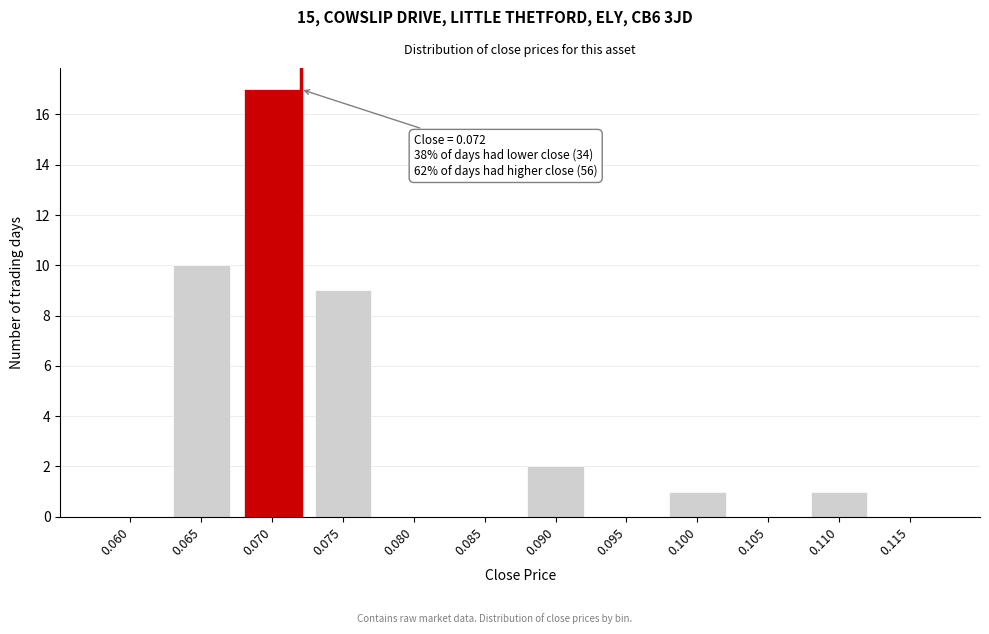

Reading left to right, what are all the values shown in this chart?

0.060=0	0.065=10	0.070=17	0.075=9	0.080=0	0.085=0	0.090=2	0.095=0	0.100=1	0.105=0	0.110=1	0.115=0